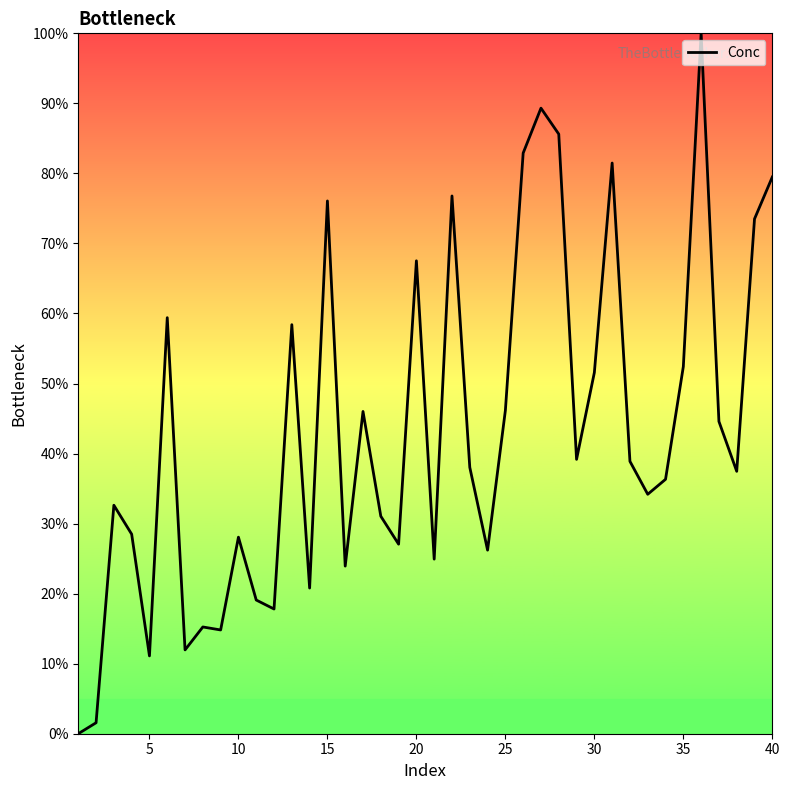

What is the difference between the maximum and minimum values?

100.0